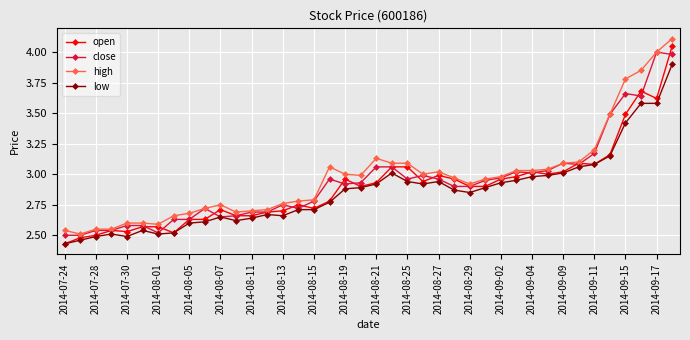

How many lines are shown in the chart?

4